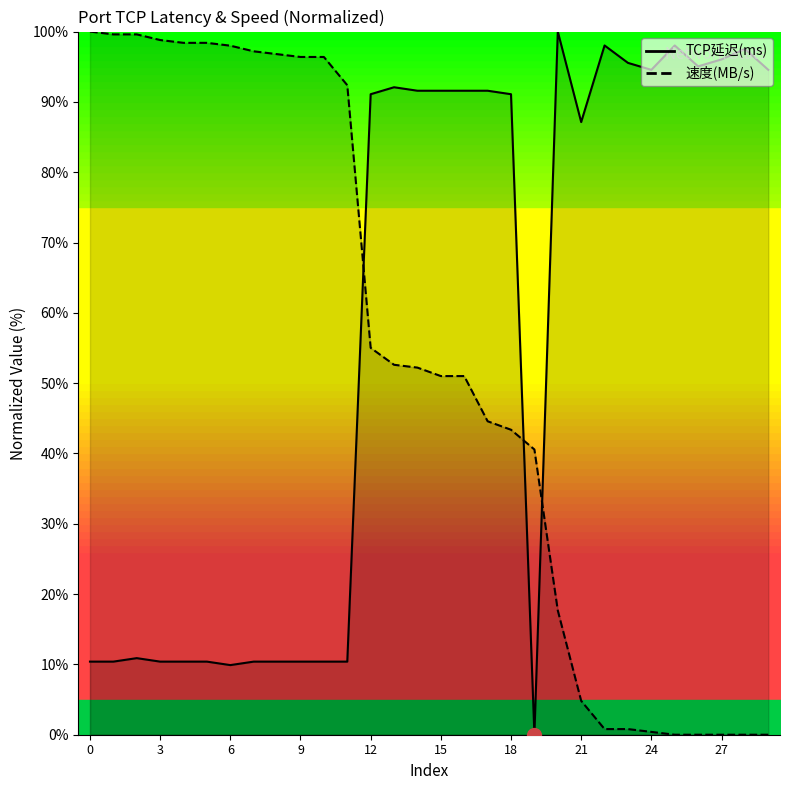

What is the sum of all 速度(MB/s) values?

1586.7